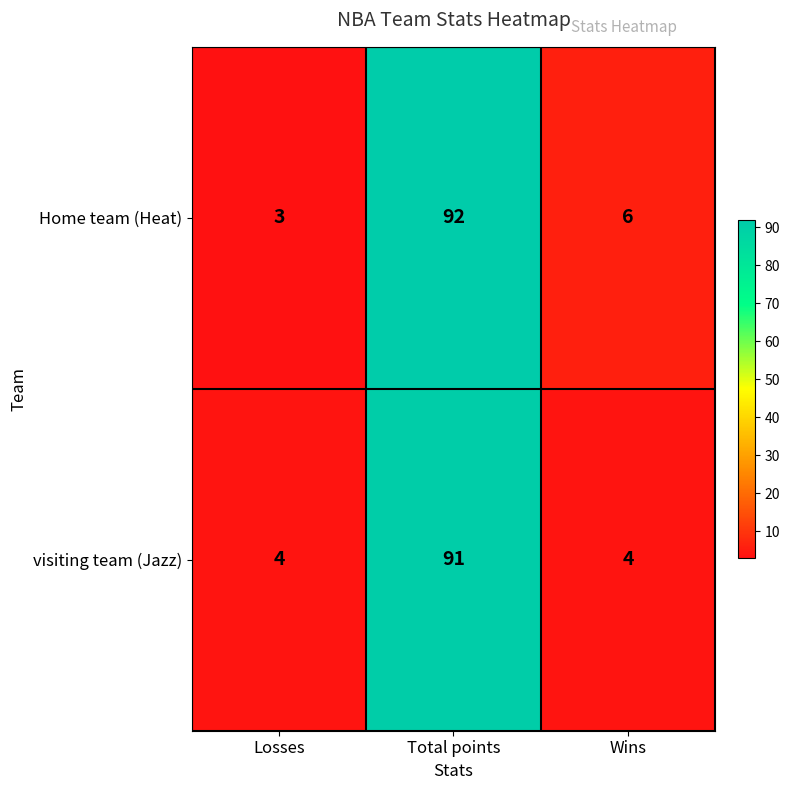

Count the visiting team (Jazz) values in the range 4 to 91.

3